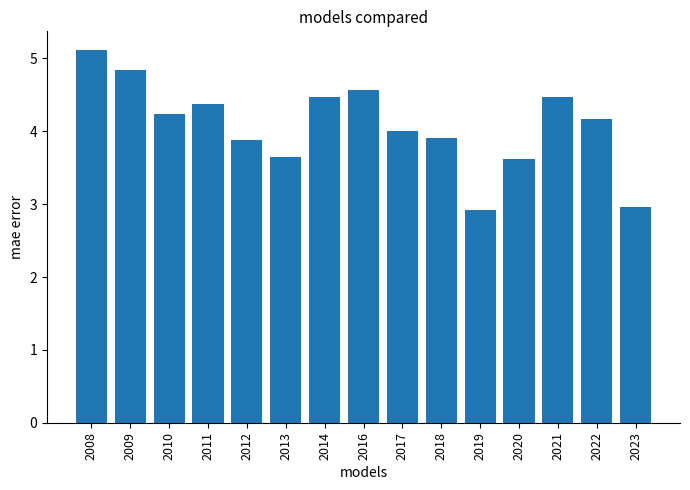

What is the difference between the values at 2008 and 2016?

0.5